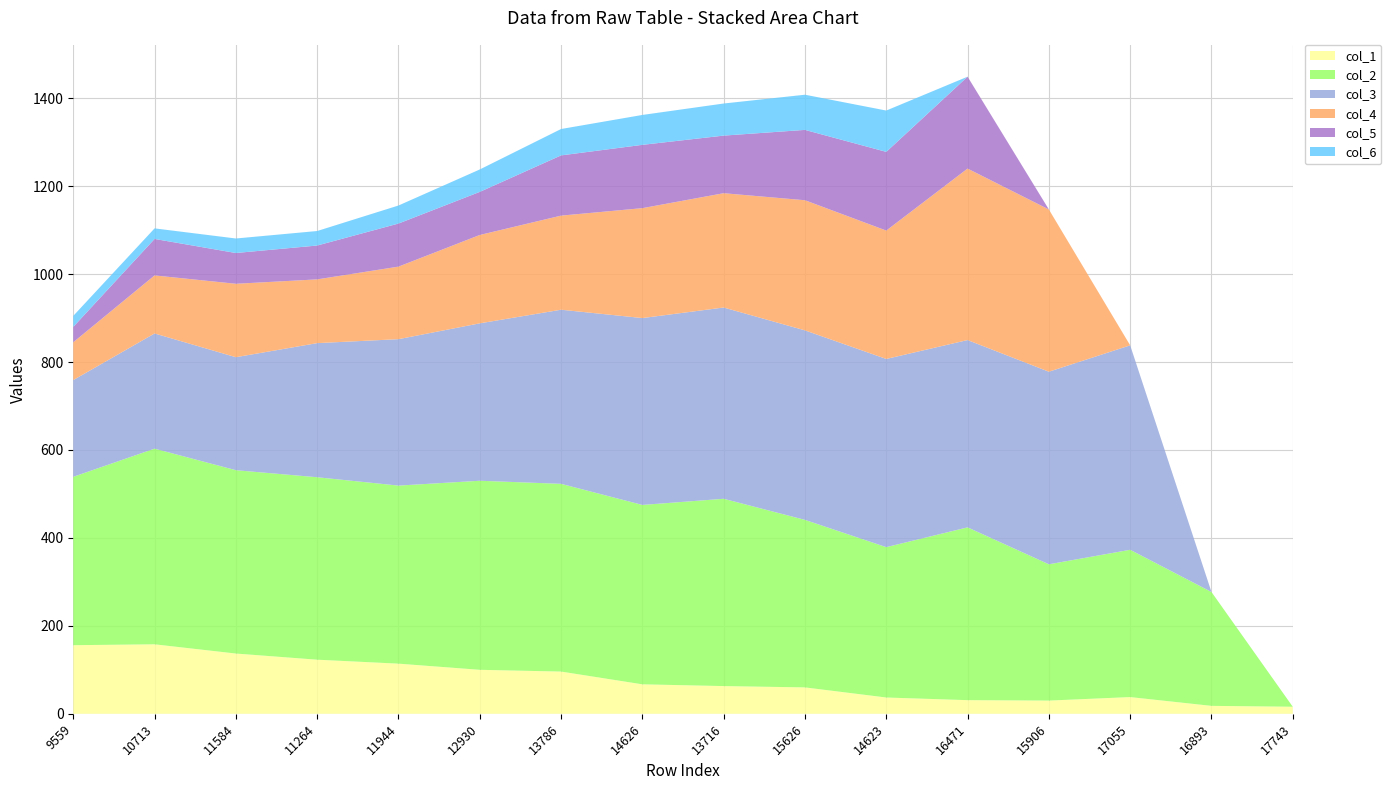

Reading left to right, transcribe all the data shown in this chart.

col_1: 156	158	137	123	114	100	96	67	63	60	37	31	30	38	18	16
col_2: 383	445	417	415	405	430	427	408	426	381	342	393	310	335	259	0
col_3: 220	262	257	305	333	358	396	425	435	431	428	426	438	465	0	0
col_4: 86	132	167	145	165	201	214	250	260	296	292	390	369	0	0	0
col_5: 35	83	70	77	98	98	137	144	131	160	179	209	0	0	0	0
col_6: 25	24	33	33	41	51	60	68	73	80	94	0	0	0	0	0